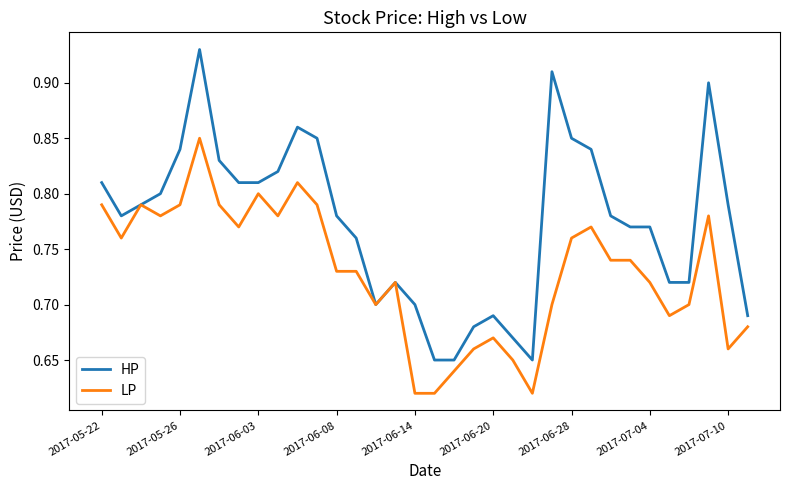

List the series in order of their peak value, highest first.

HP, LP